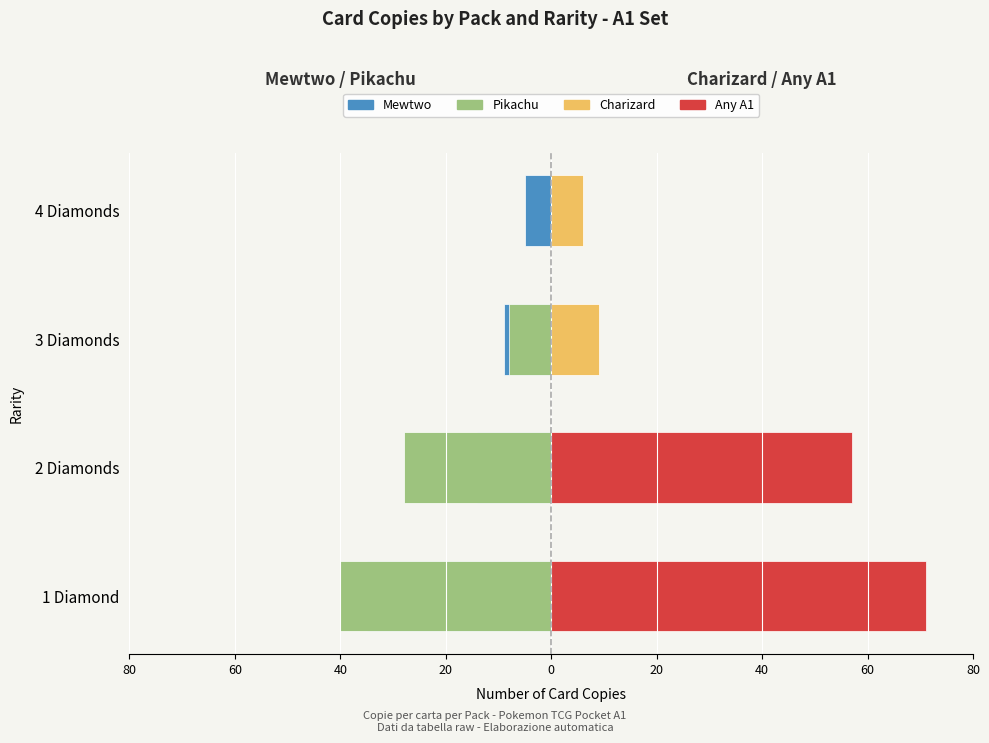

What is the sum of the Pikachu values at 1 Diamond and 4 Diamonds?

-40